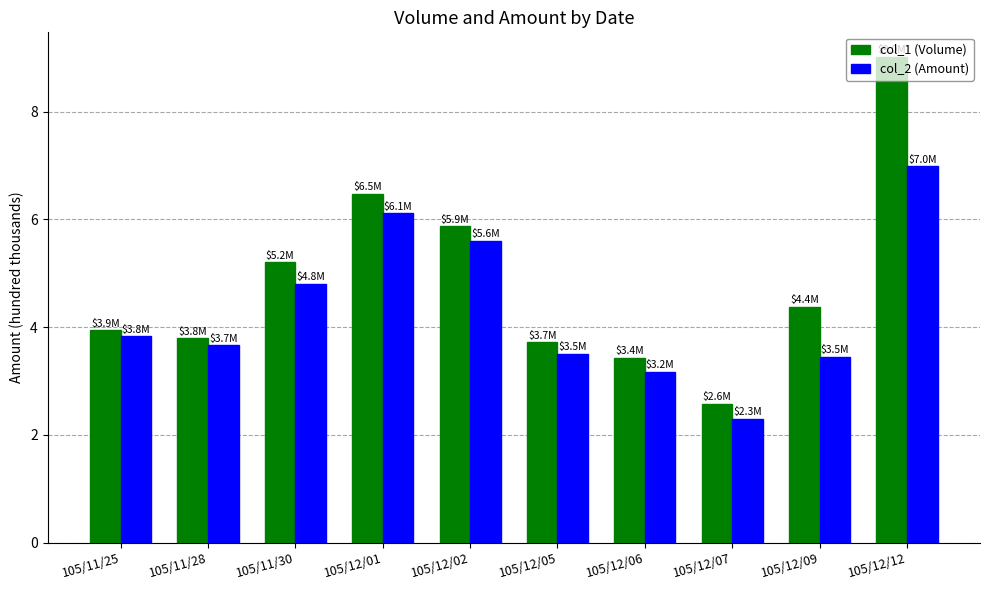

What is the maximum value shown in the chart?

9.0